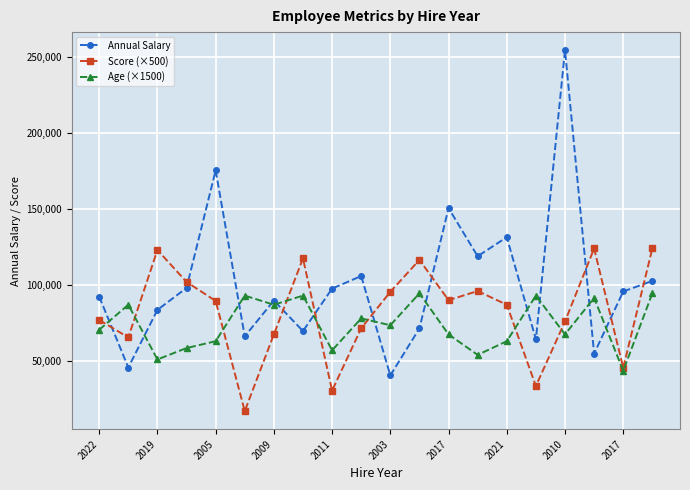

How many values in the Age (×1500) series are below 73500?

10